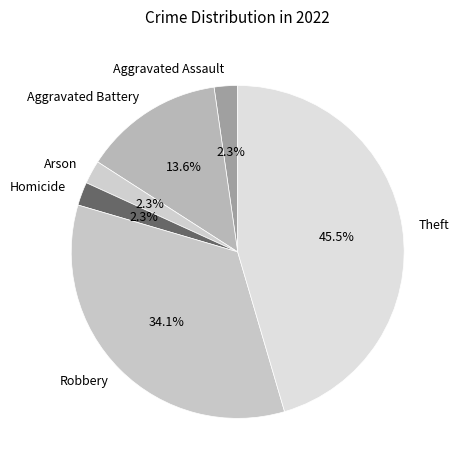

To the nearest percent, what is the difference between the Aggravated Battery and Arson slice percentages?

11%